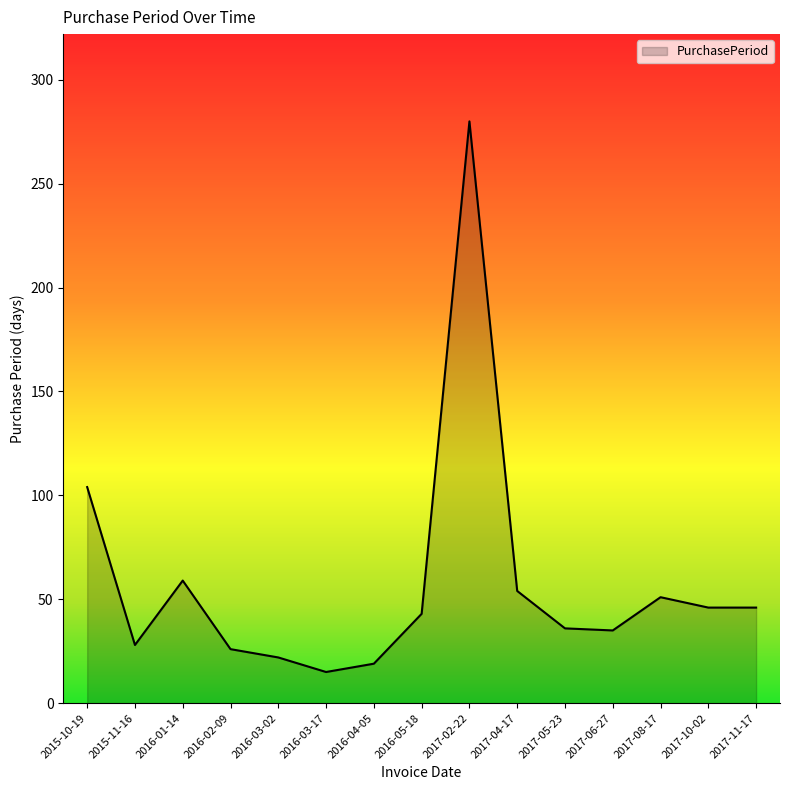

What position from the left is 2017-10-02?

14